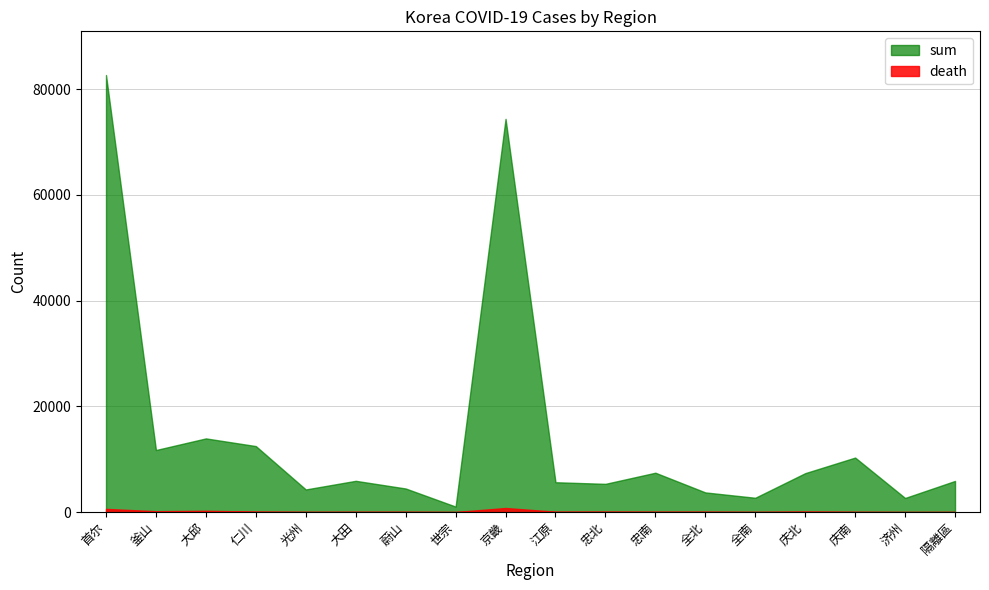

True or false: death and sum intersect in this chart.

False